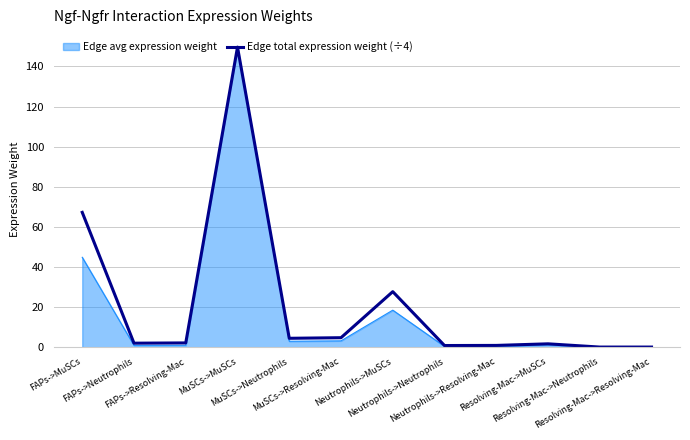

What is the highest value of the Edge avg expression weight series?

149.7